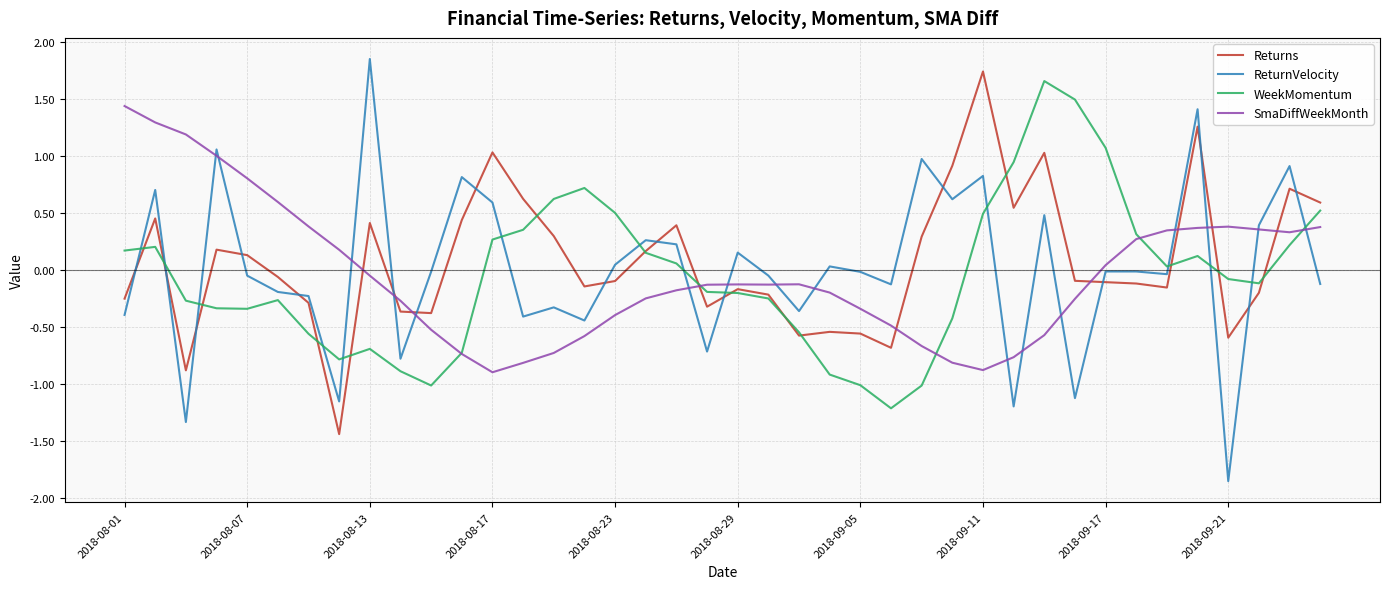

How many values in SmaDiffWeekMonth are below zero?

24